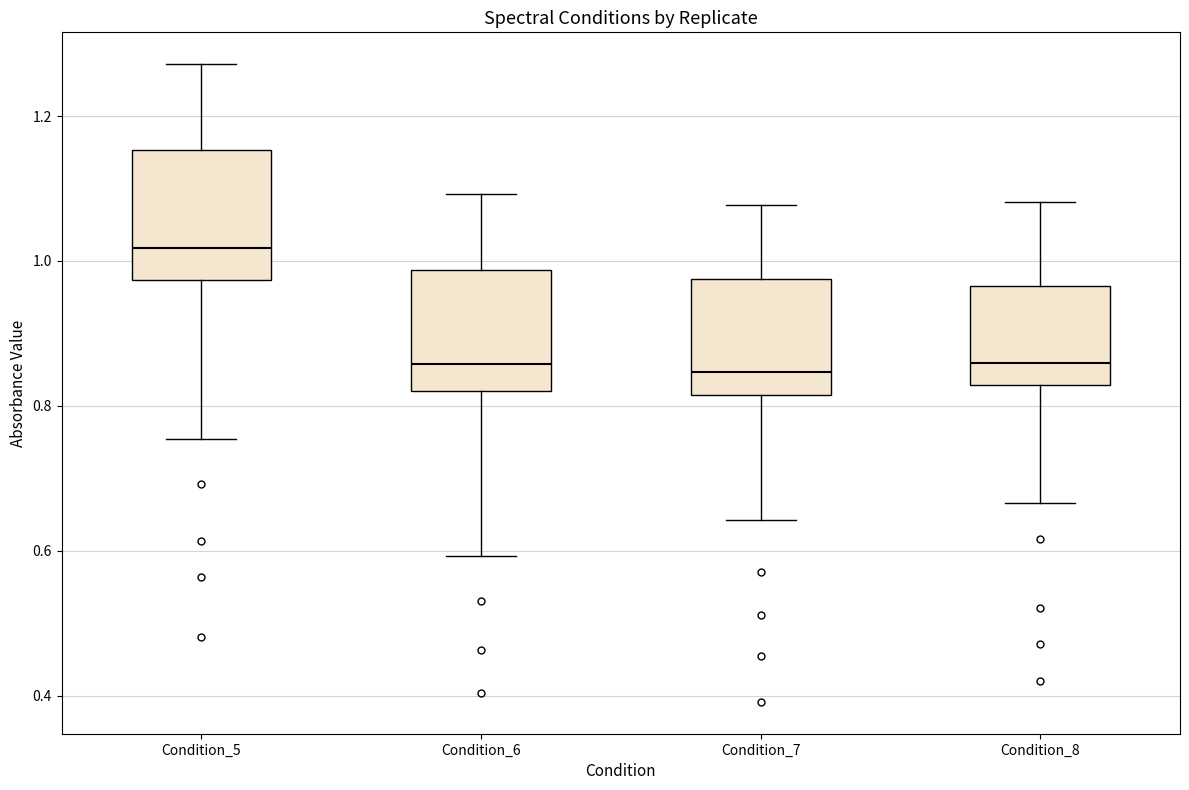

Where does the median line of the box for Condition_6 sit on the y-axis? The values are not printed on the chart, so give them approximately, as read against the axis.

0.86